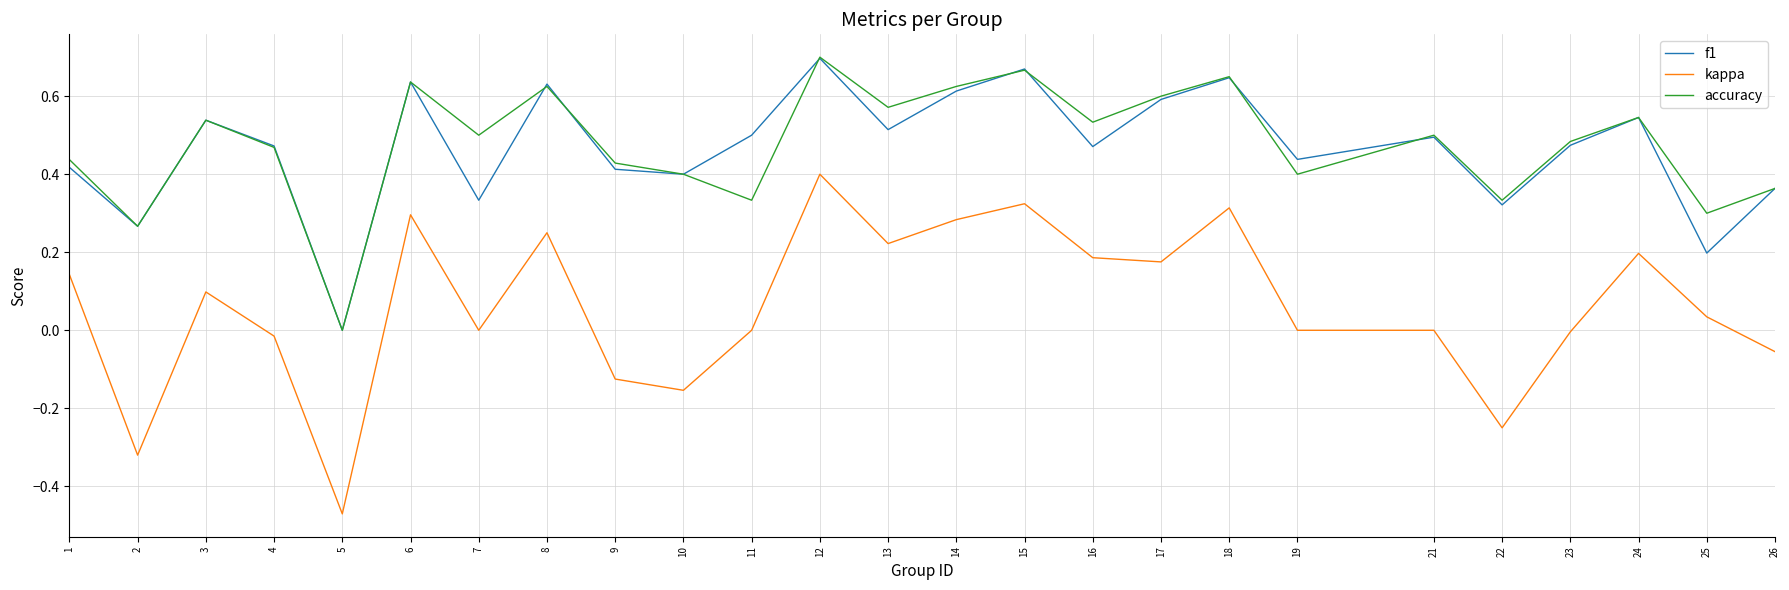

Rank the series at 11 from lowest to highest value.

kappa, accuracy, f1